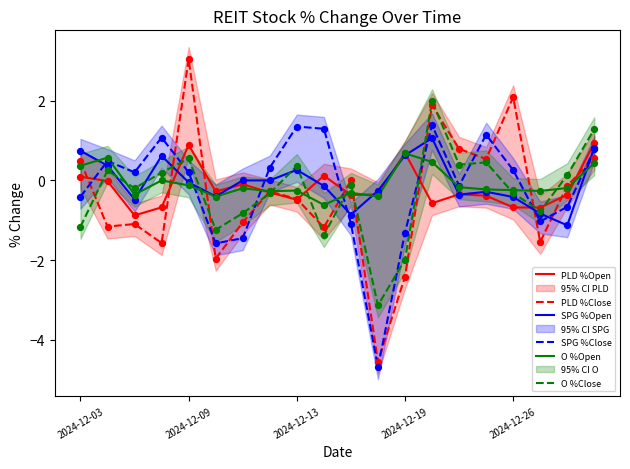

Which series has the largest Y range (max minus min)?

PLD %Close